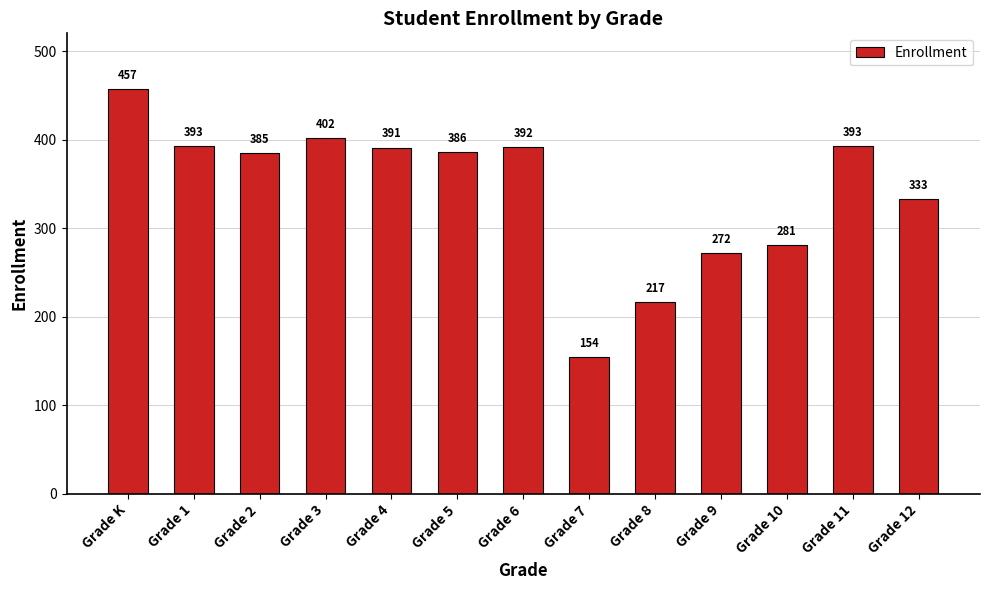

What is the smallest value displayed?

154